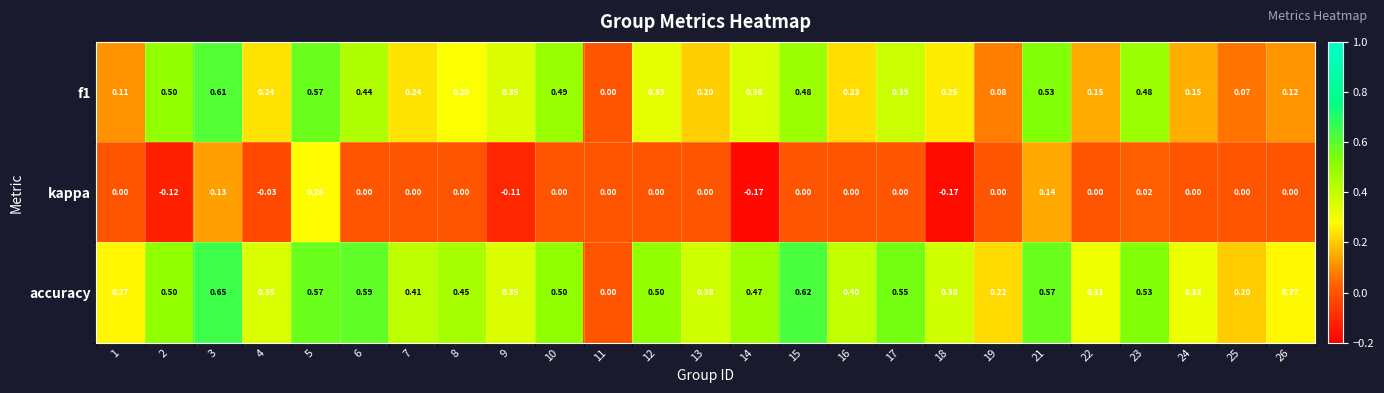

Which series has the widest spread of values?

accuracy